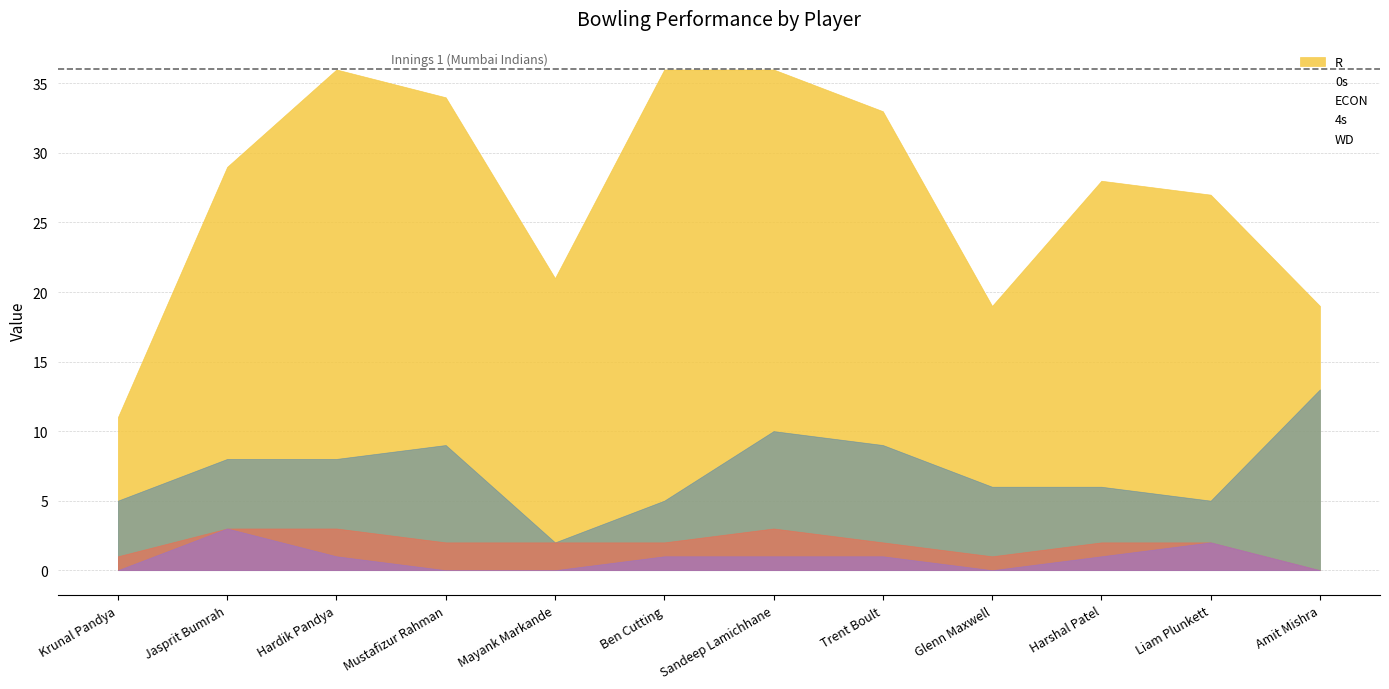

How many intersections are there between ECON and 0s?

7